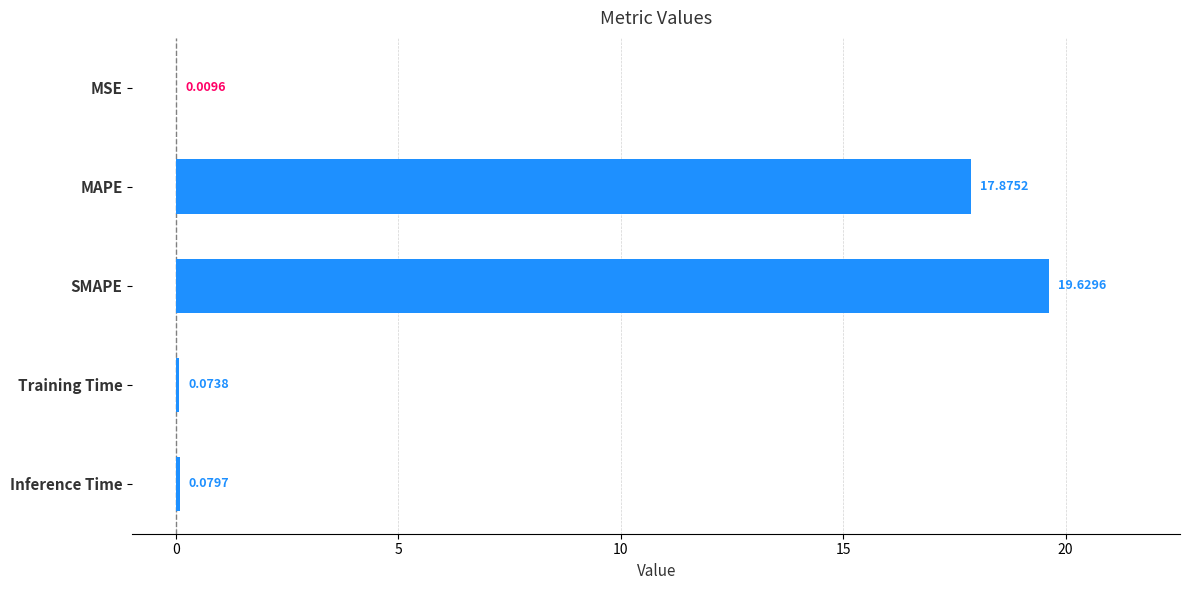

What is the change in value from MSE to MAPE?

+17.9